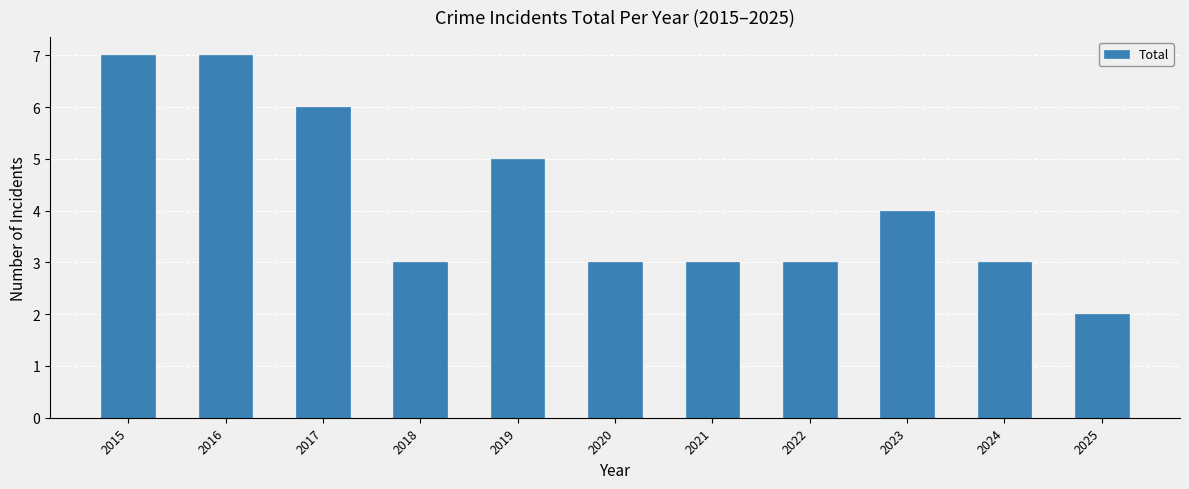

True or false: the data shows 4 at 2024.

False